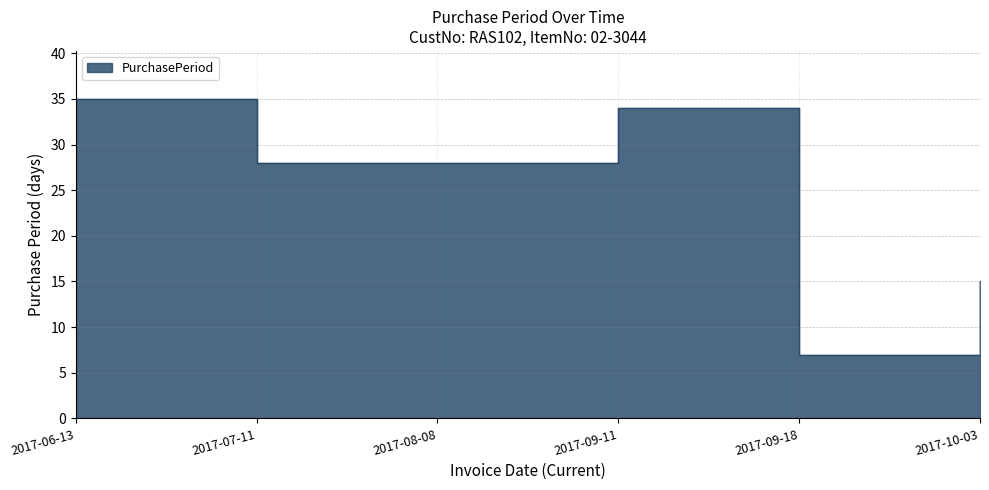

True or false: the data shows 14 at 2017-07-11.

False